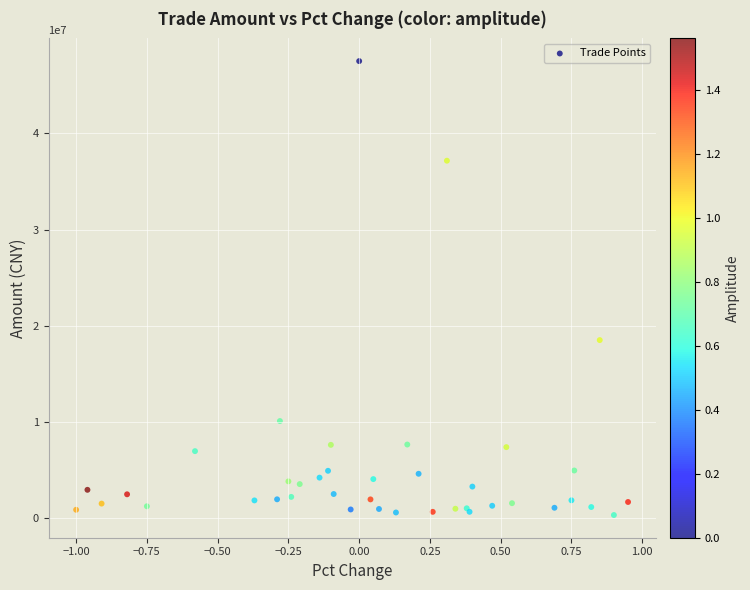

What Y value in the scatter plot is closest to 23926103?

18520363